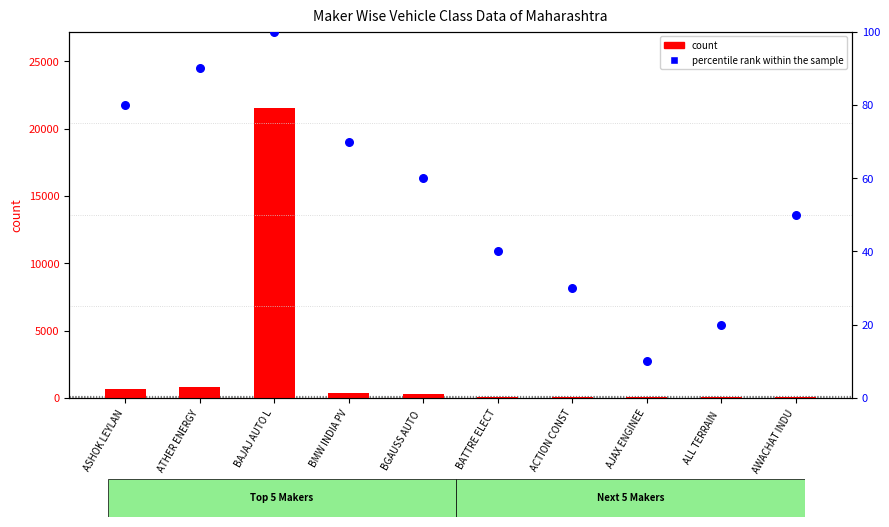

Which series reaches the maximum Y coordinate?

count